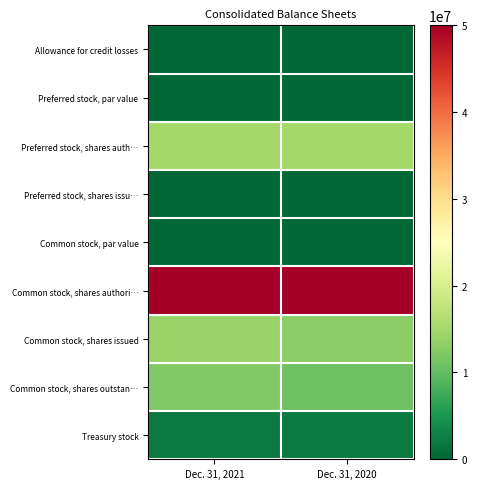

Reading left to right, what are all the values shown in this chart?

row_0: 30433	33619
row_1: 5	5
row_2: 15000000	15000000
row_3: 0	0
row_4: 1	1
row_5: 50000000	50000000
row_6: 14138978	12951676
row_7: 12122717	10935415
row_8: 2016261	2016261